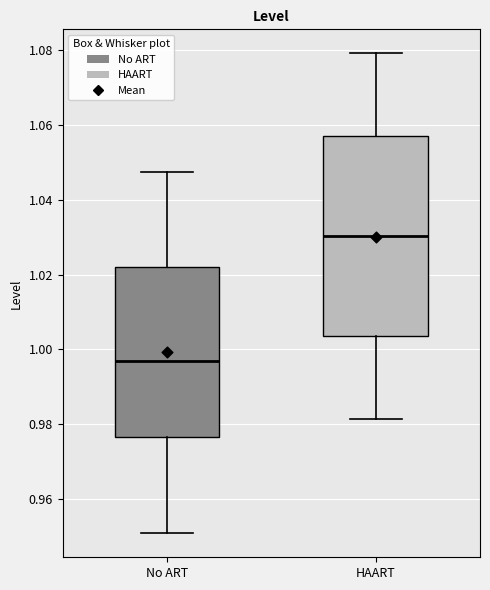

Which box has the lowest median line?

No ART